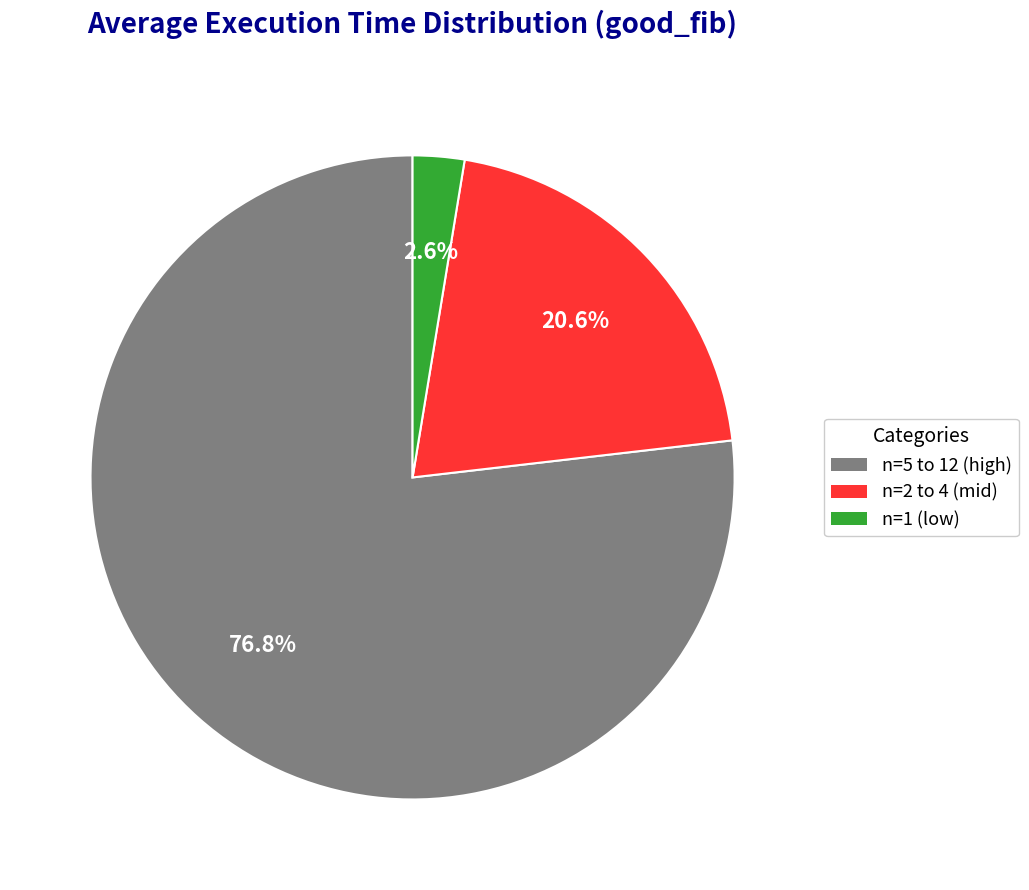

Does any single category account for the majority?

Yes